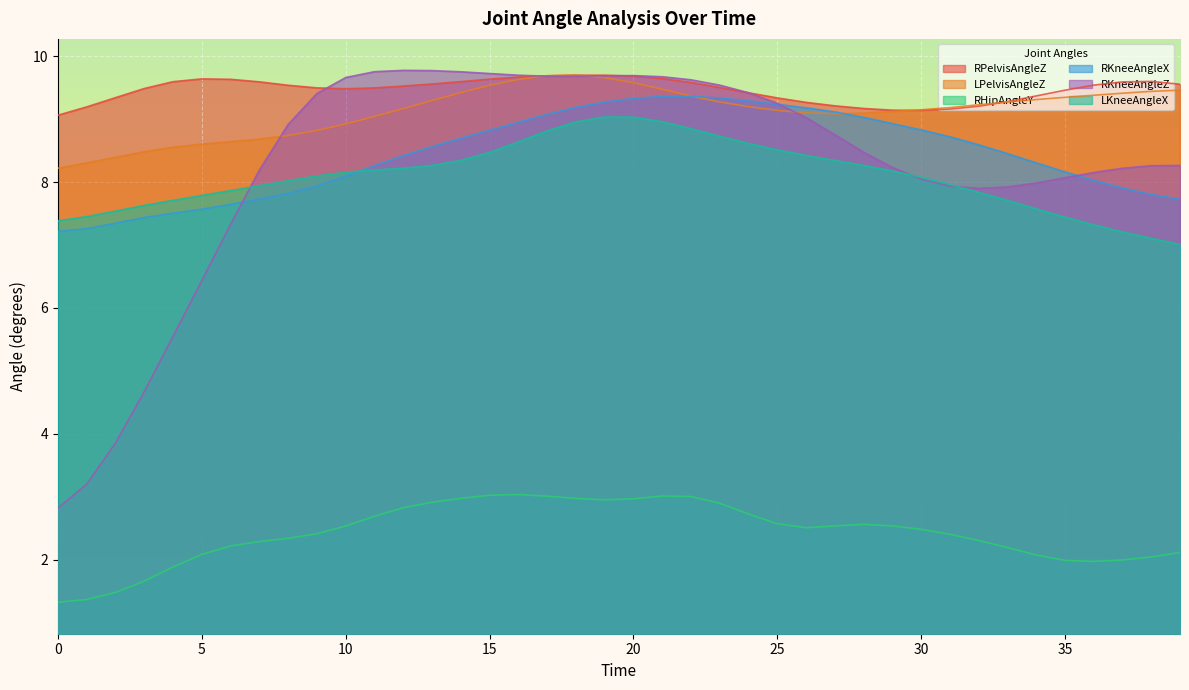

Which series has the largest total across all categories?

RPelvisAngleZ